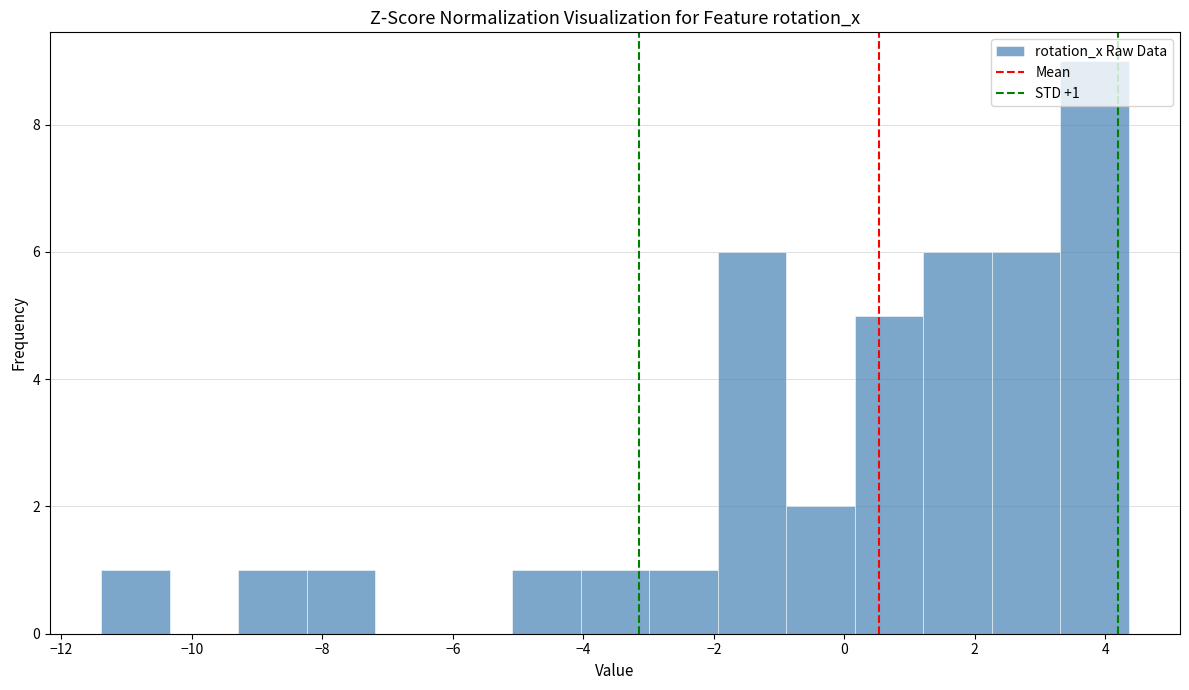

Which range on the x-axis has the tallest bar?

3.4 to 4.4